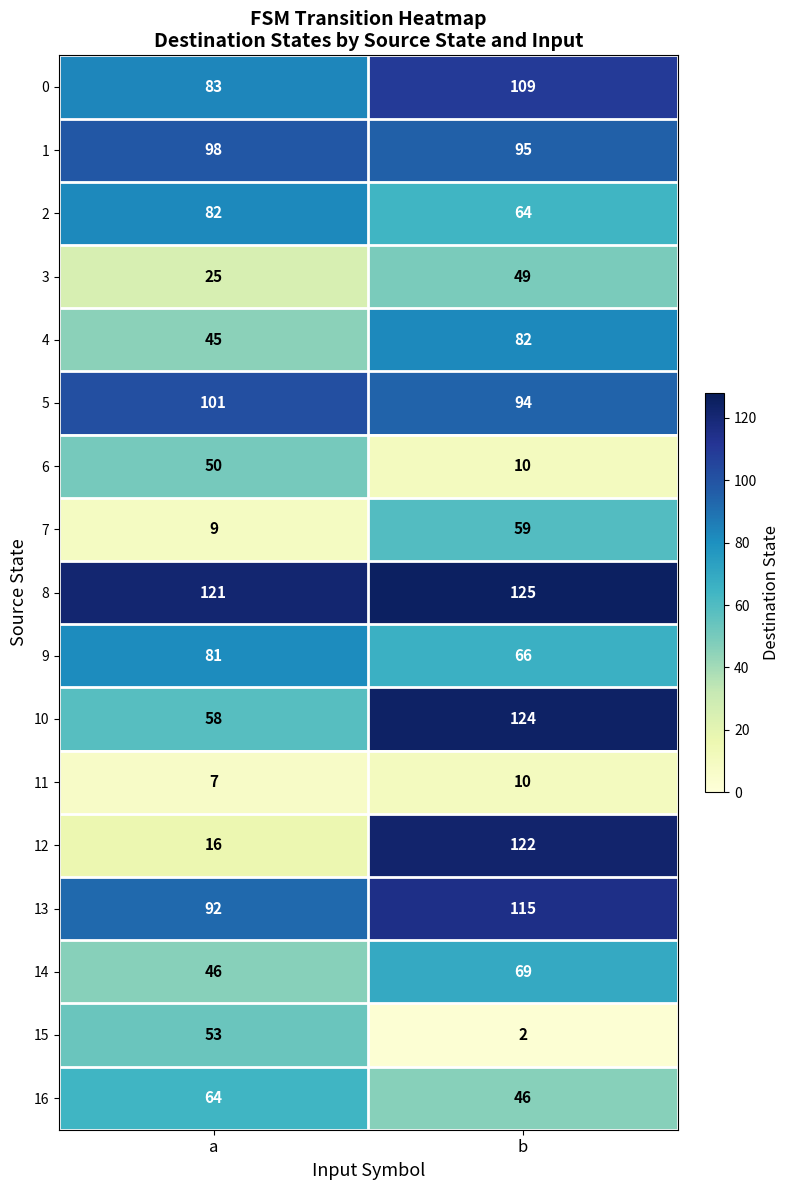

Rank the series at a from lowest to highest value.

11, 7, 12, 3, 4, 14, 6, 15, 10, 16, 9, 2, 0, 13, 1, 5, 8